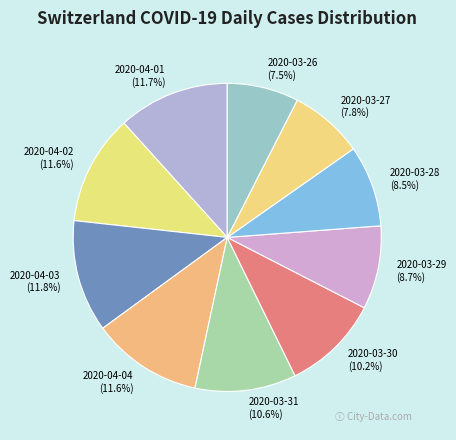

Is there a majority slice in this chart?

No